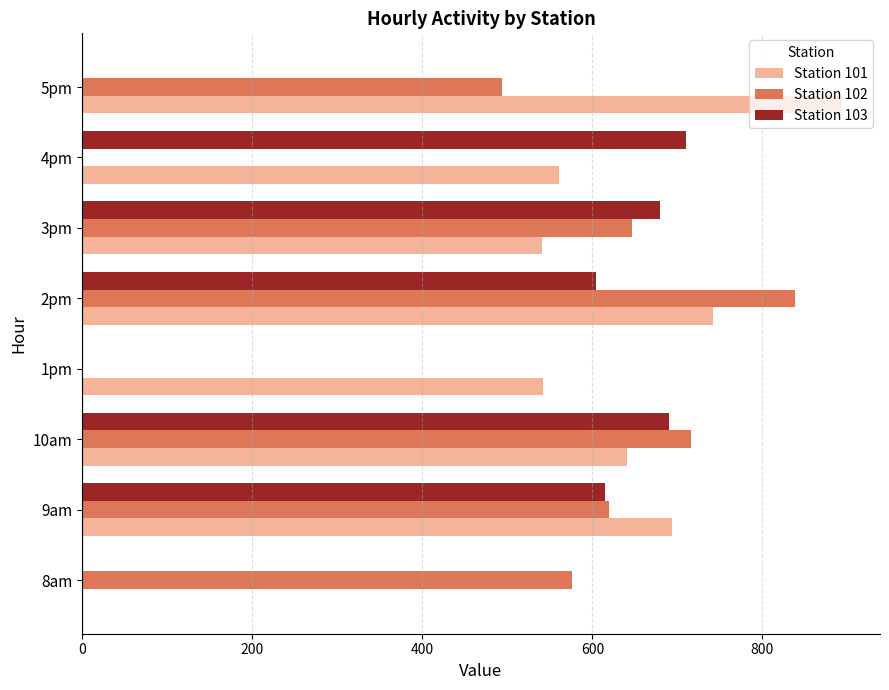

What is the sum of the Station 102 values at 4pm and 5pm?

494.2